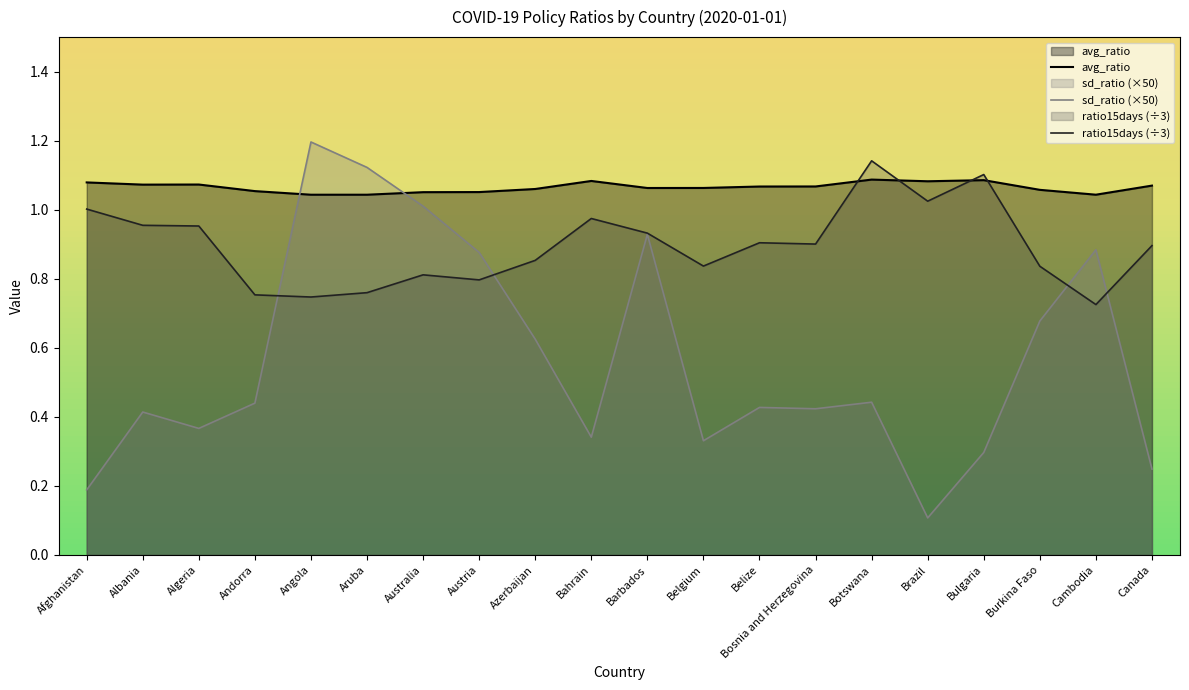

Rank the series at Australia from highest to lowest value.

avg_ratio, sd_ratio (×50), ratio15days (÷3)